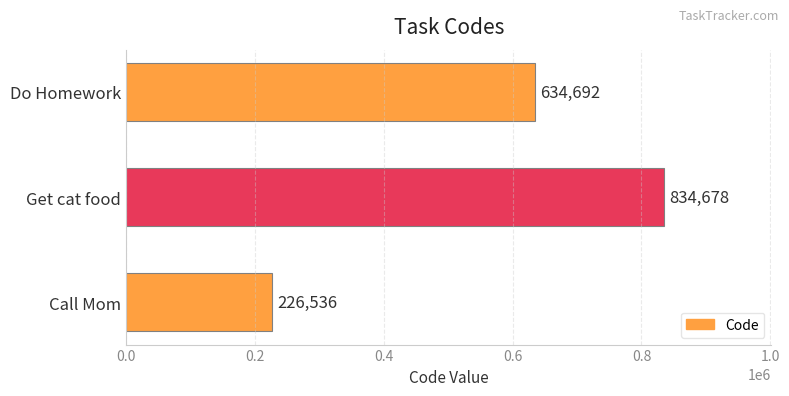

Approximately how many times larger is the value at Get cat food compared to Do Homework?

1.3